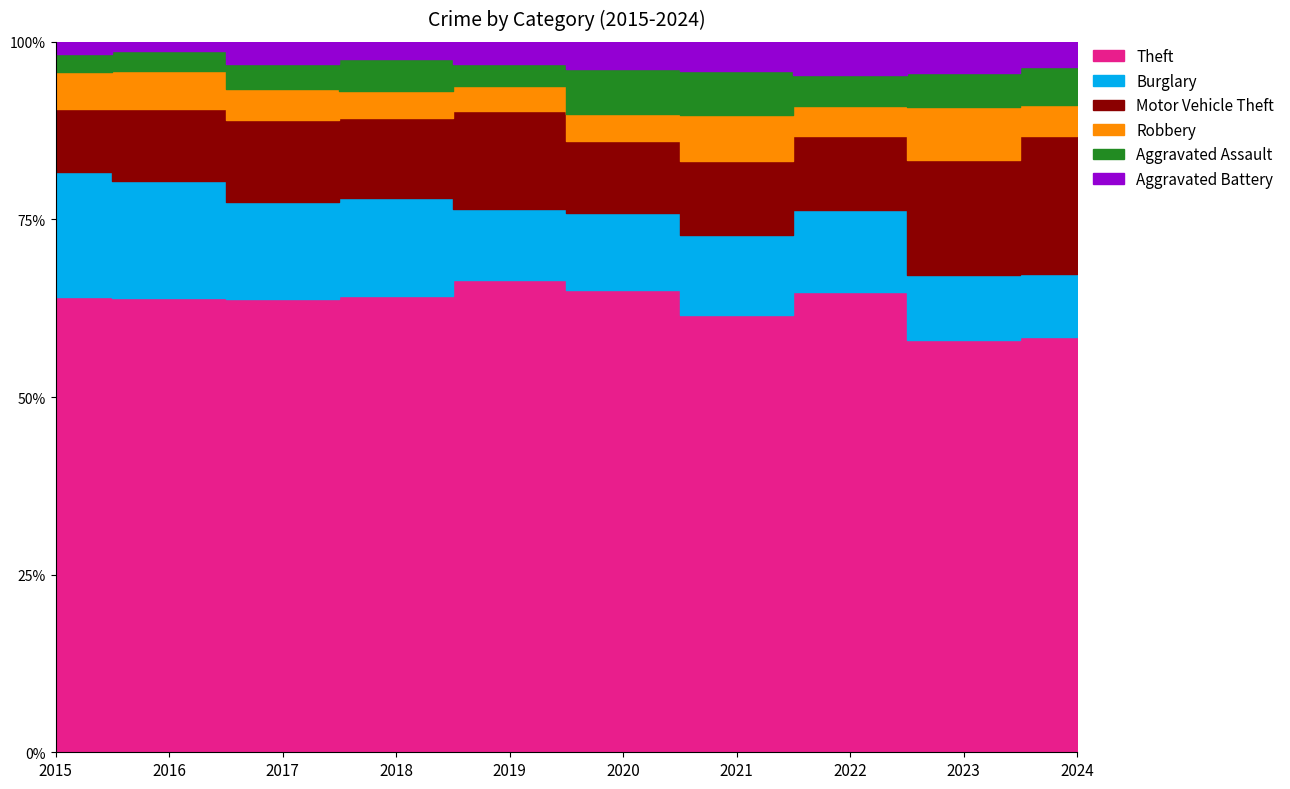

Count the number of categories in the chart.

10